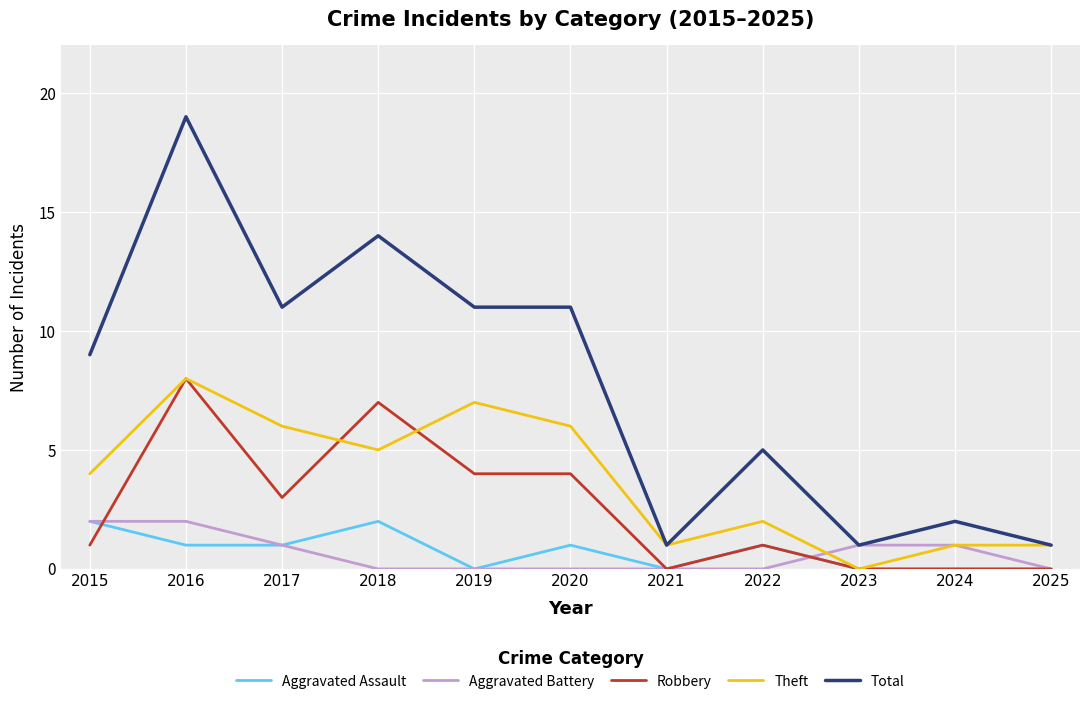

Which series changed the most between 2018 and 2025?

Total